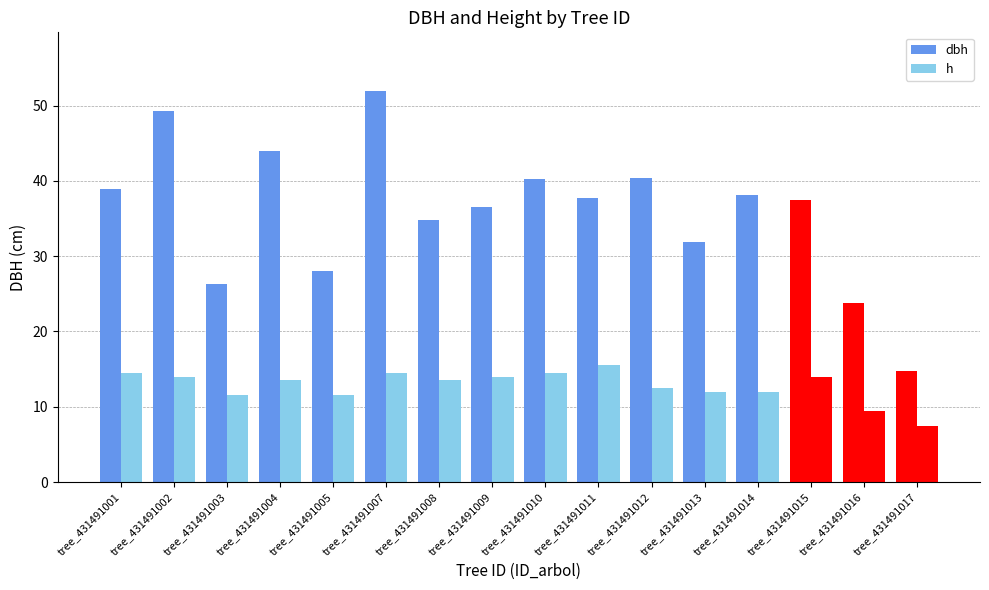

Between tree_431491001 and tree_431491008, which is larger?

tree_431491001